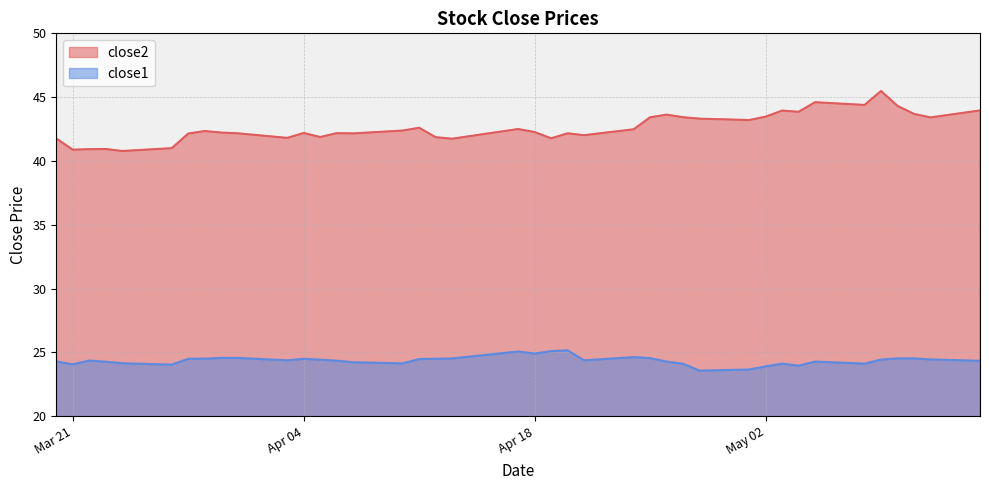

True or false: close1 and close2 intersect in this chart.

False